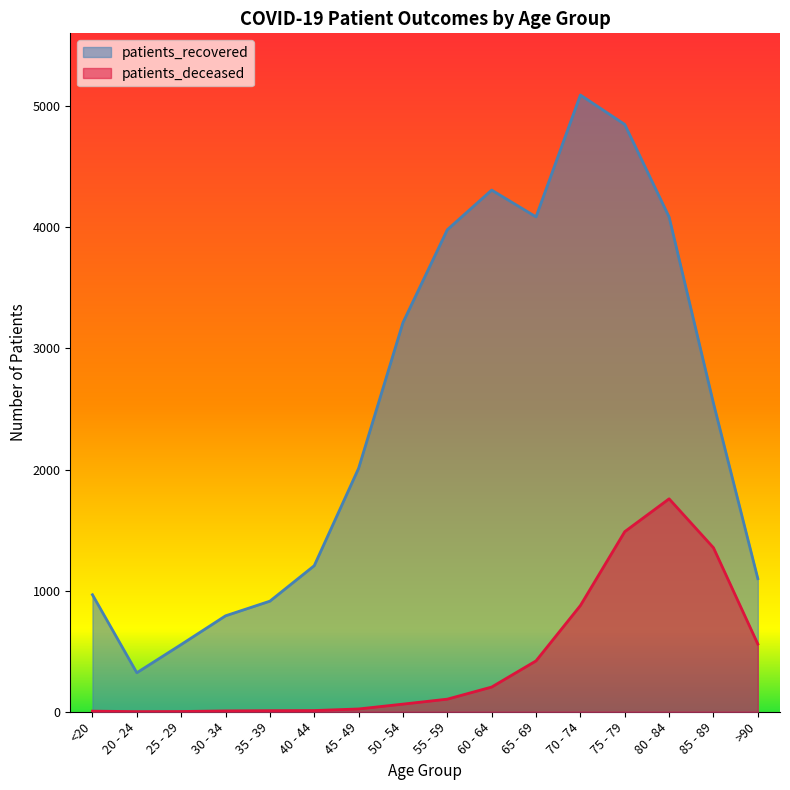

How many values in the patients_deceased series are below 104?

8